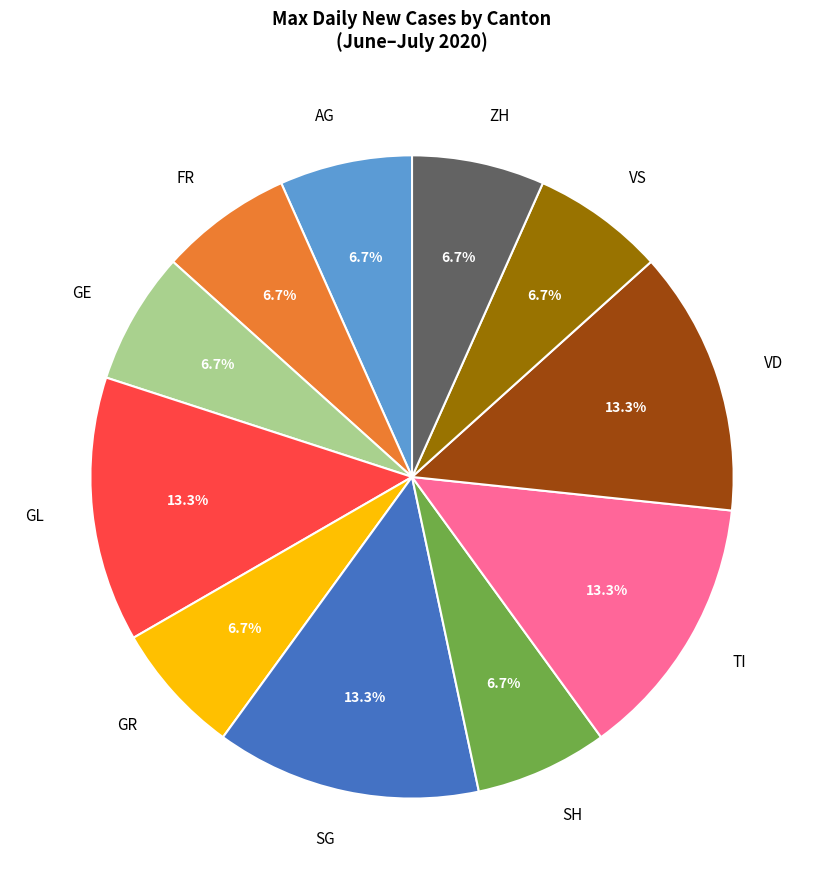

Is there a majority slice in this chart?

No